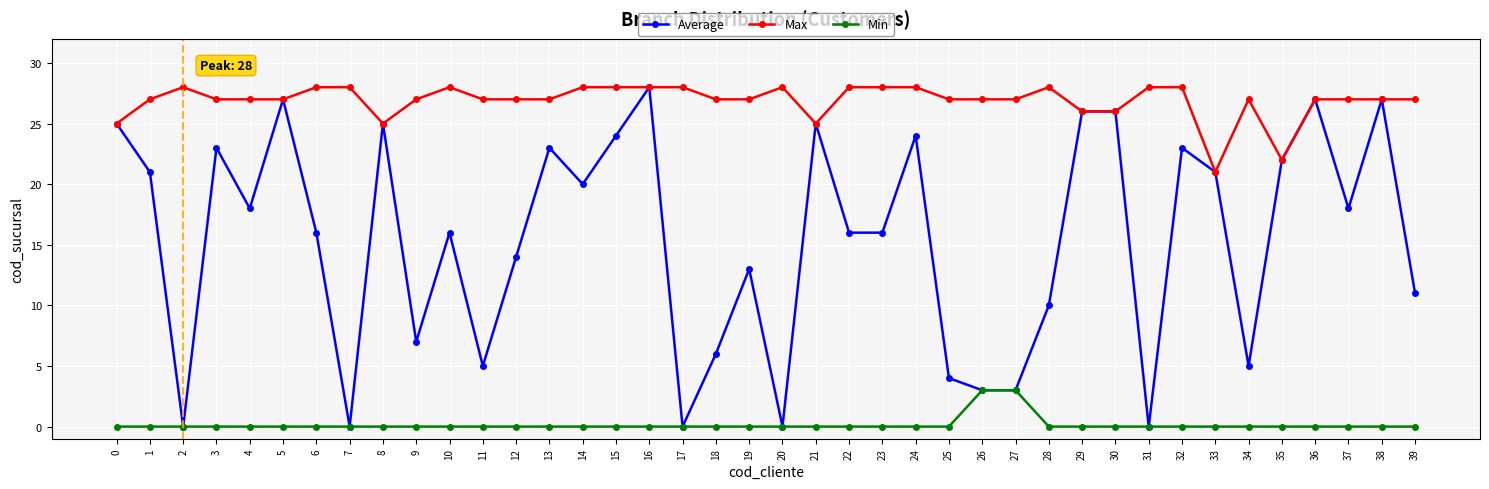

What are all the series names shown in the legend?

Average, Max, Min